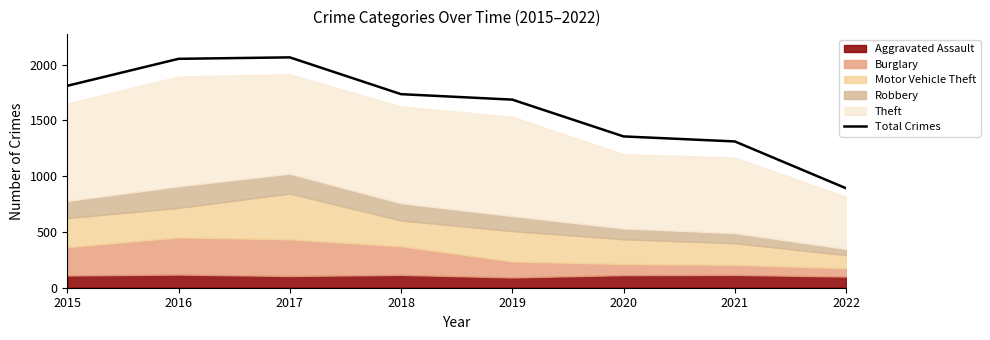

What is the difference between the maximum and minimum values?

1174